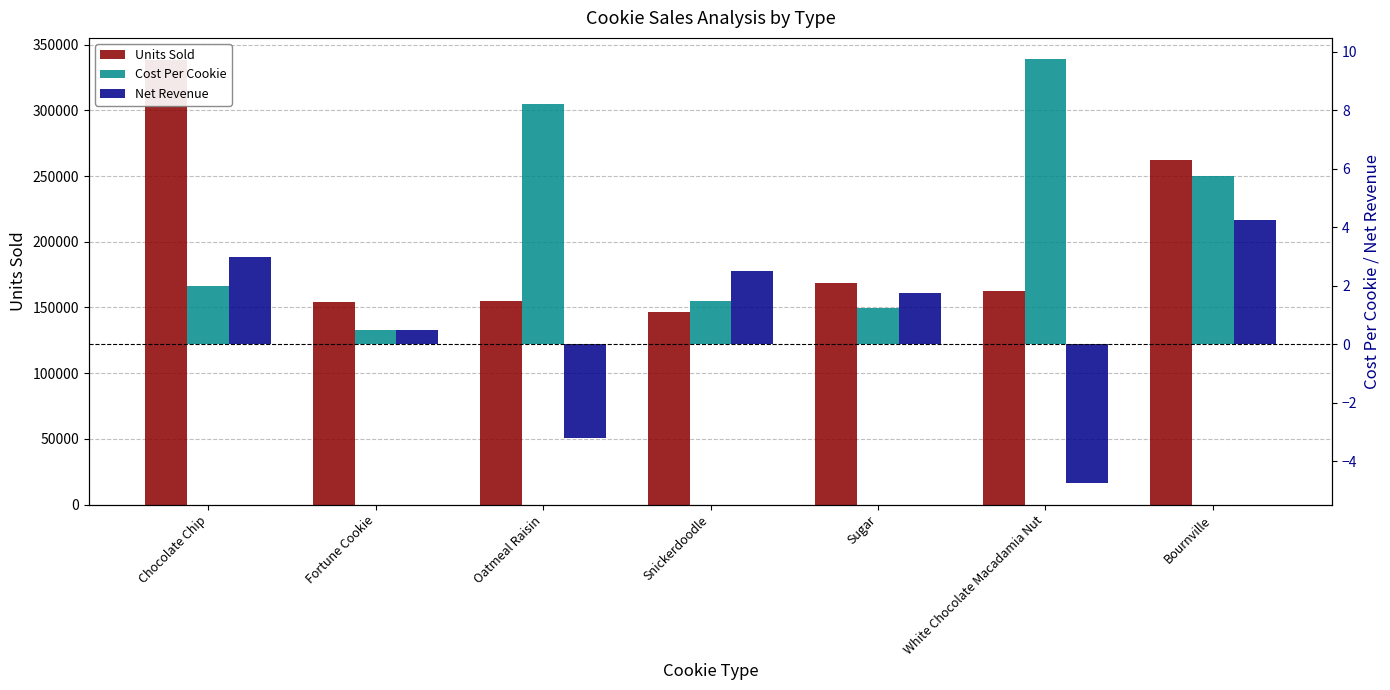

Which category has the highest value in the Cost Per Cookie series?

White Chocolate Macadamia Nut